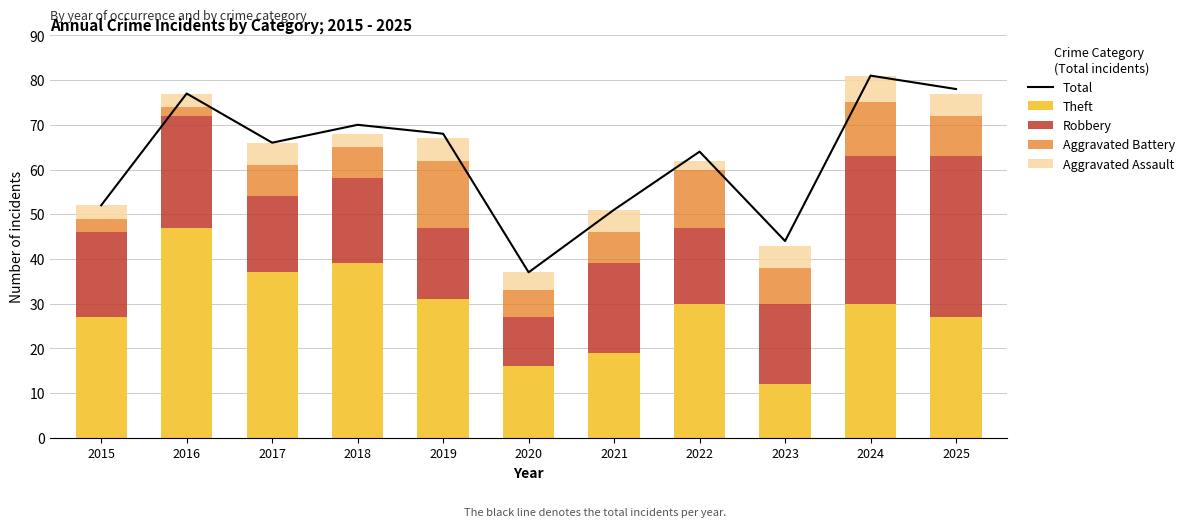

Which series changed the most between 2017 and 2019?

Aggravated Battery